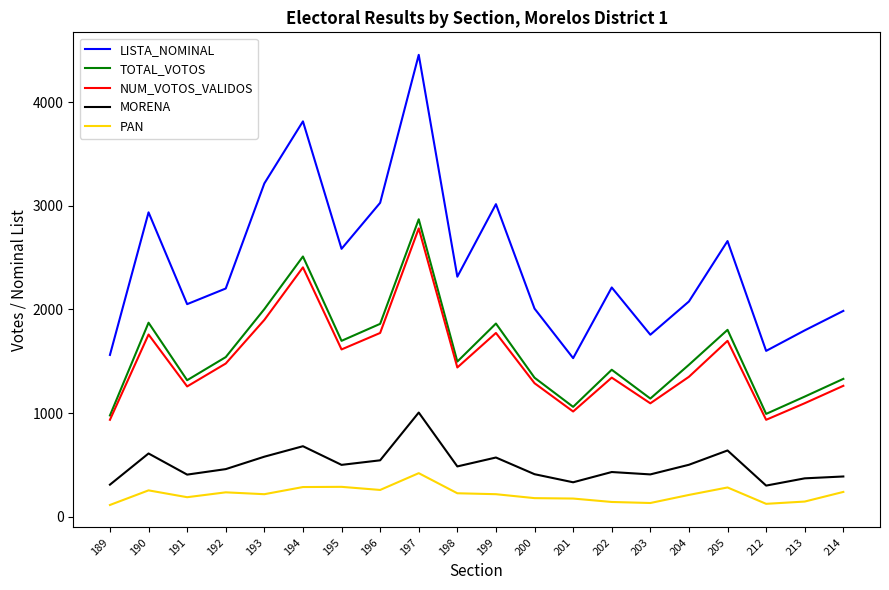

What is the maximum value shown in the chart?

4457